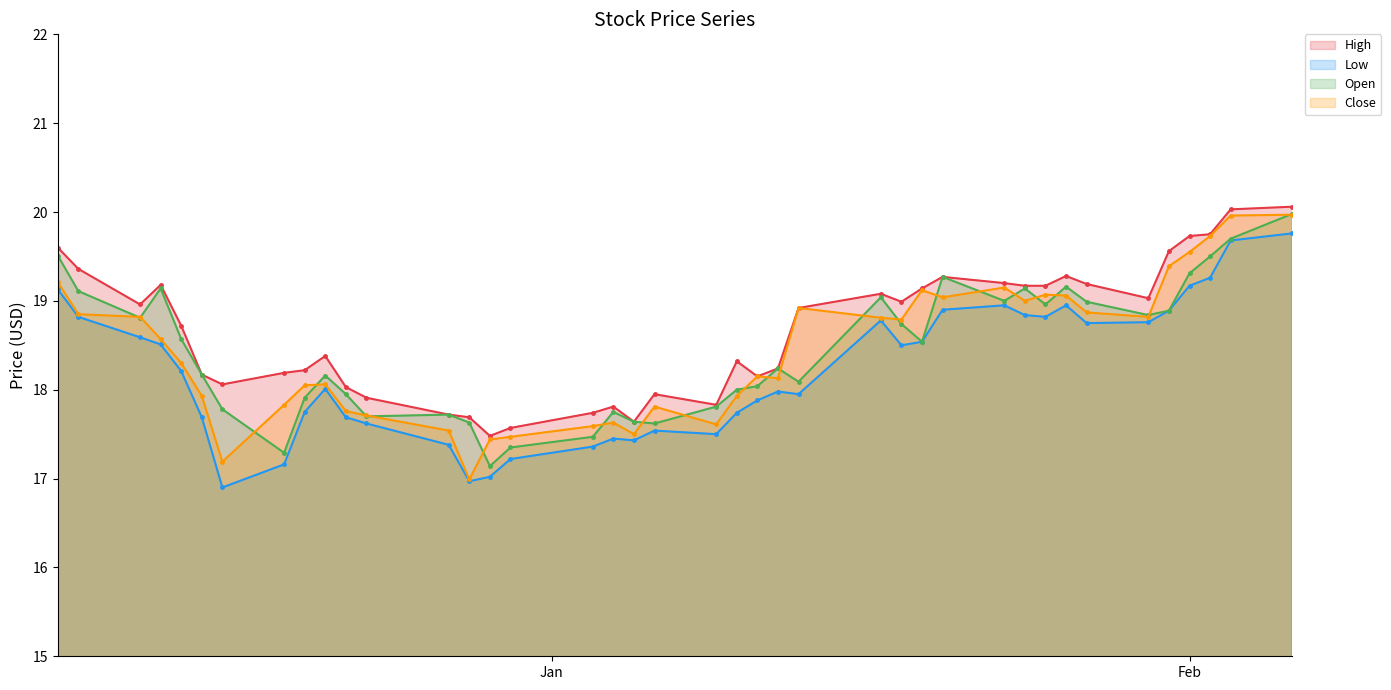

In High, how many points are higher than both neighbors (excluding endpoints)?

8